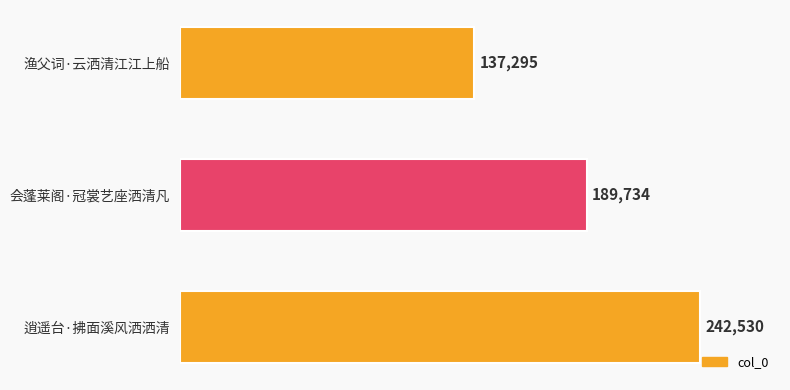

What is the ratio of the value at 渔父词·云洒清江江上船 to the value at 逍遥台·拂面溪风洒洒清?

0.6